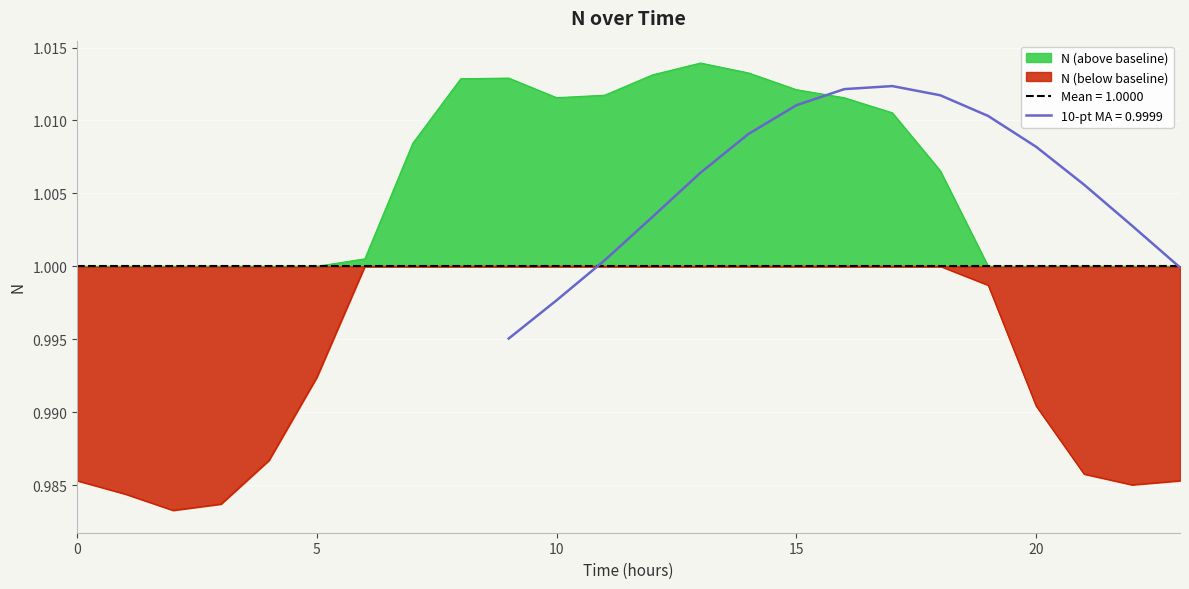

At which category does the data reach its first local valley?

2